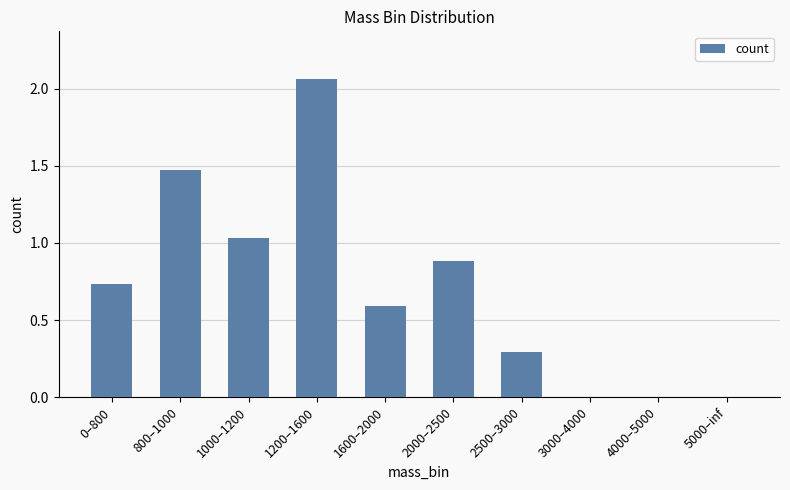

Count the number of data series in this chart.

1